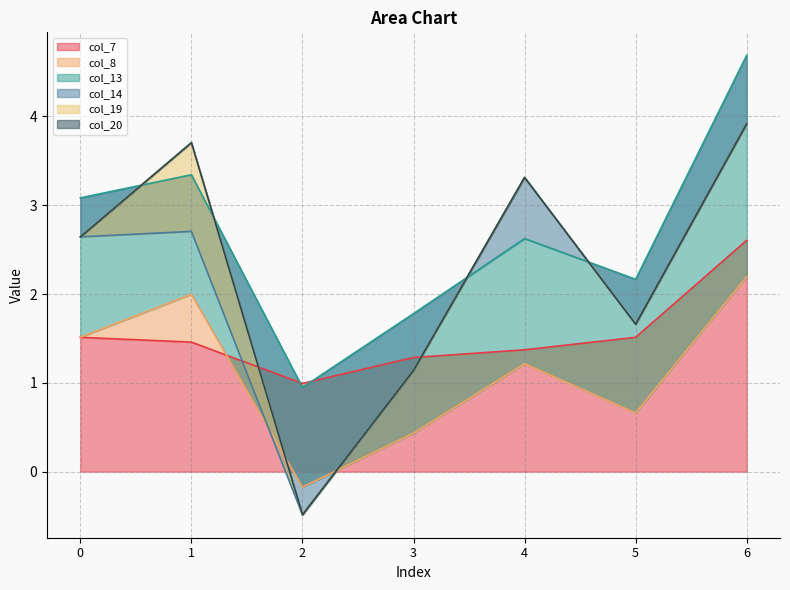

What is the lowest value of the col_7 series?

1.0